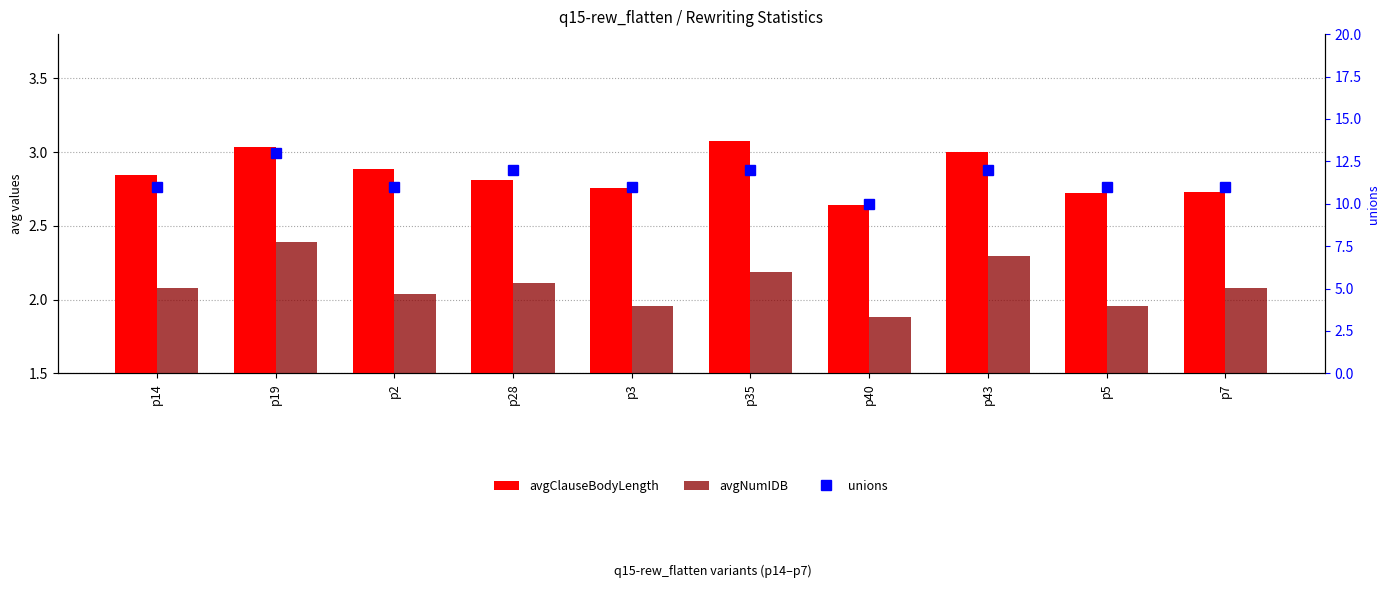

What is the minimum value for avgNumIDB?

1.9